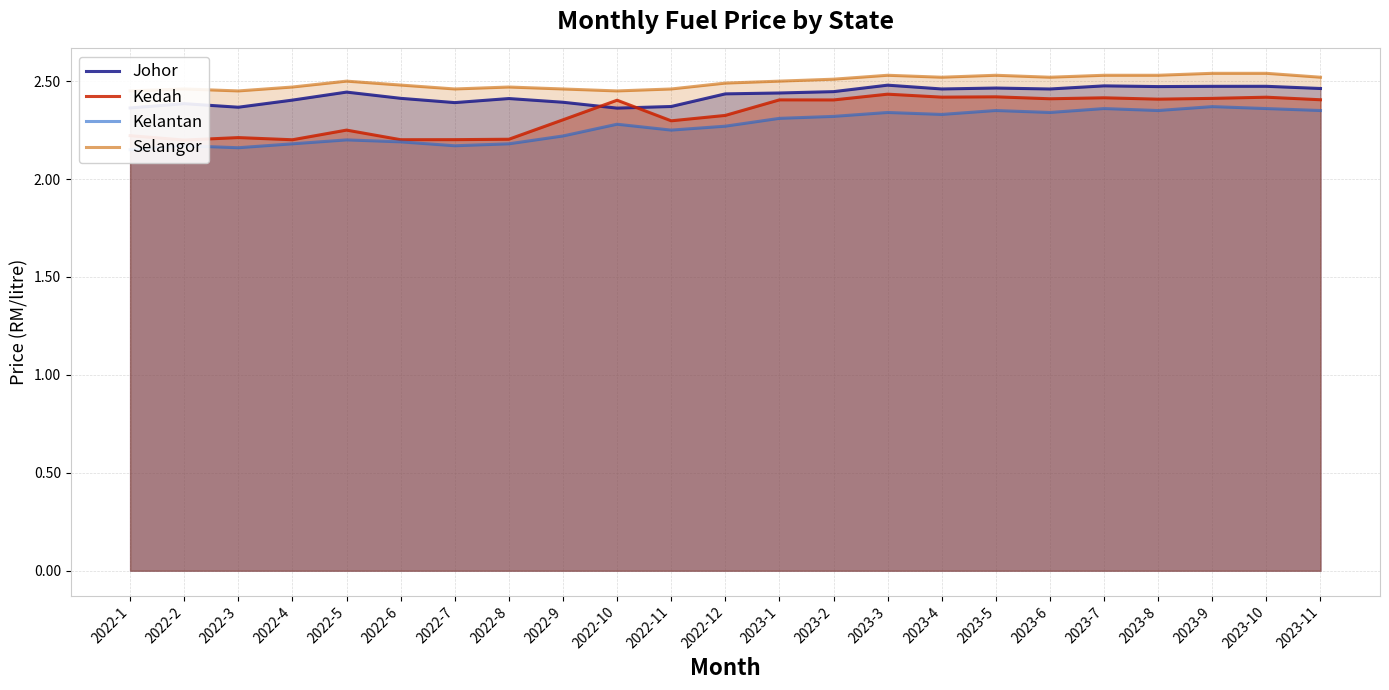

Which has a higher value, 2023-2 or 2023-1?

2023-2